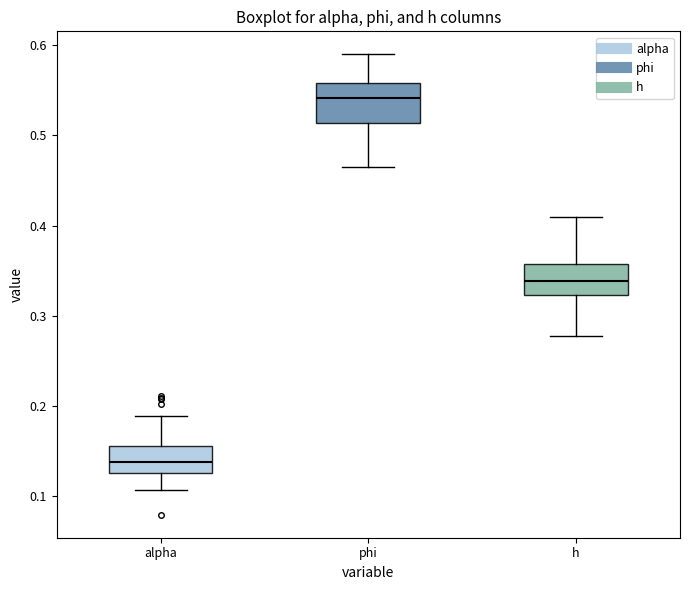

Reading left to right, transcribe this box plot: for each box, give where its median line is, the range the box spans, and where its two whiskers end, as read against the y-axis. The values are not printed on the chart, so give them approximately, as read against the axis.

alpha: median 0.14, box 0.13 to 0.16, whiskers 0.11 to 0.19
phi: median 0.54, box 0.51 to 0.56, whiskers 0.46 to 0.59
h: median 0.34, box 0.32 to 0.36, whiskers 0.28 to 0.41